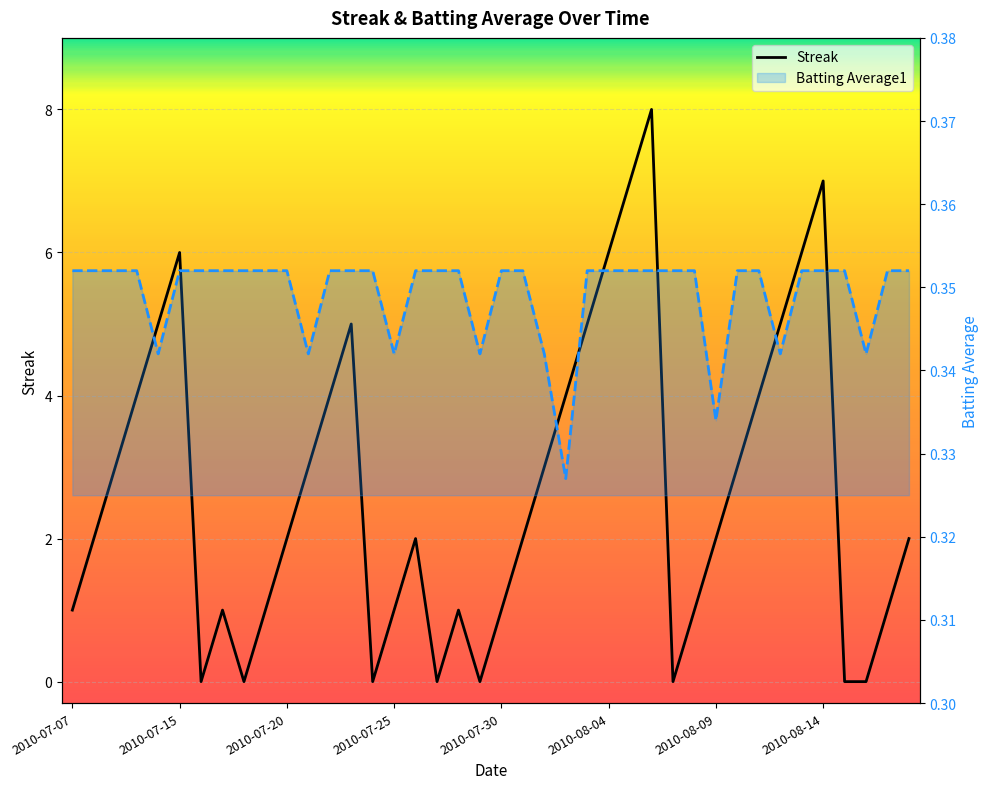

How many lines are shown in the chart?

2